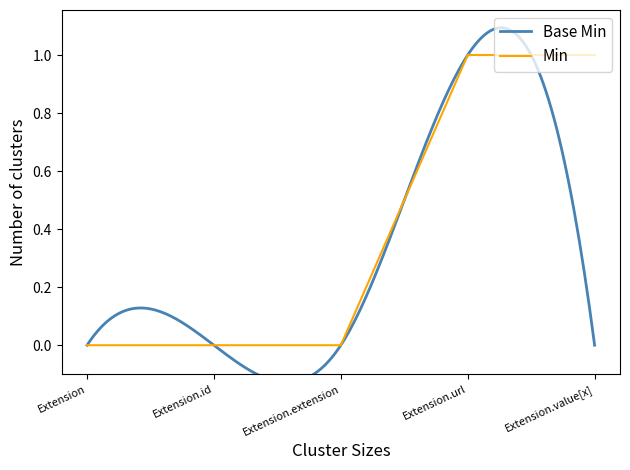

The Min series shows 0 at Extension.url. True or false?

False